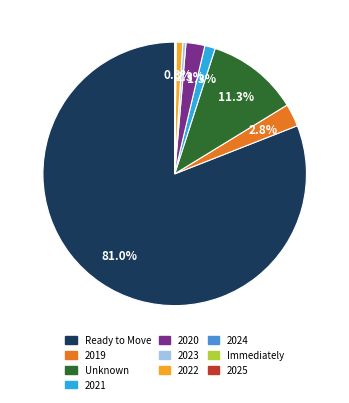

How much of the chart is everything except 2021?

98.7%